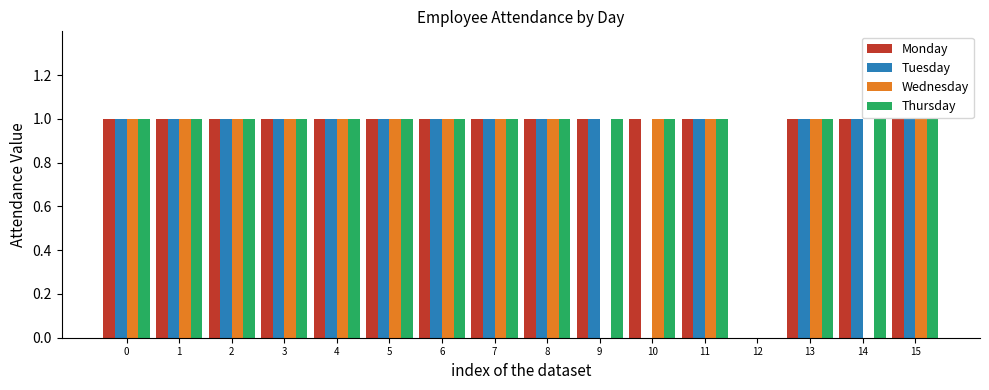

What is the total value across all series at 7?

4